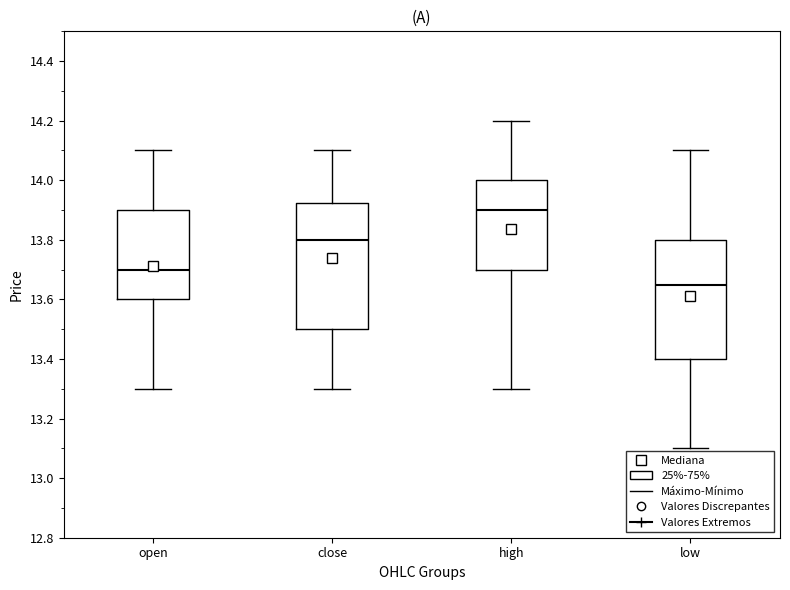

Reading left to right, transcribe this box plot: for each box, give where its median line is, the range the box spans, and where its two whiskers end, as read against the y-axis. The values are not printed on the chart, so give them approximately, as read against the axis.

open: median 13.70, box 13.60 to 13.90, whiskers 13.30 to 14.10
close: median 13.80, box 13.50 to 13.92, whiskers 13.30 to 14.10
high: median 13.90, box 13.70 to 14.00, whiskers 13.30 to 14.20
low: median 13.66, box 13.40 to 13.80, whiskers 13.10 to 14.10